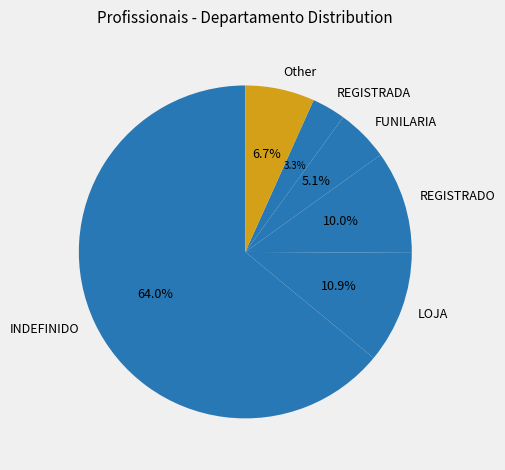

Is there any slice that represents more than half of the pie?

Yes